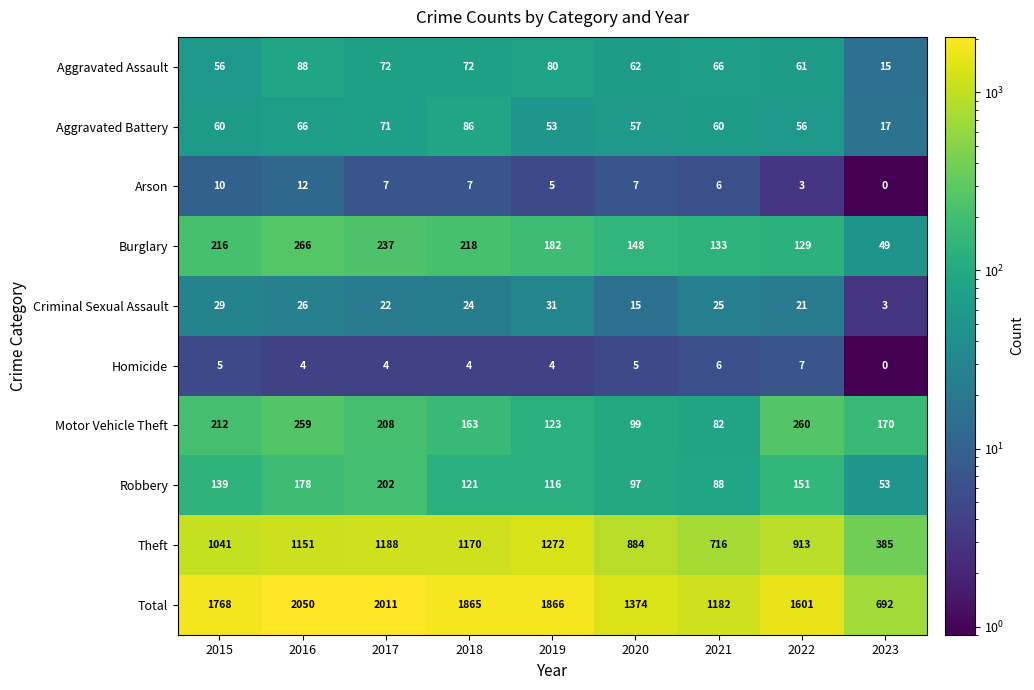

The value of Homicide at 2015 is 3. True or false?

False